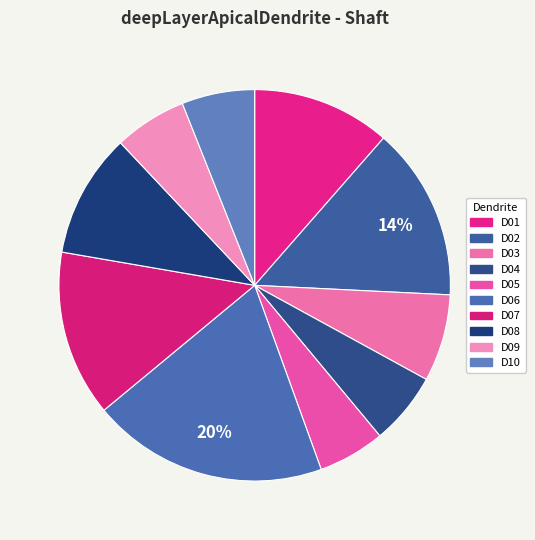

Which slice is the smallest?

deepLayerApicalDendrite05